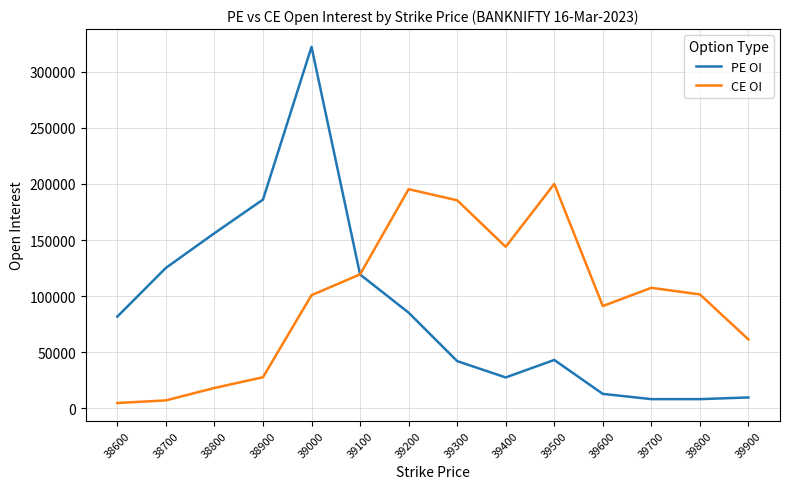

At how many categories does at least one series exceed 210983?

1